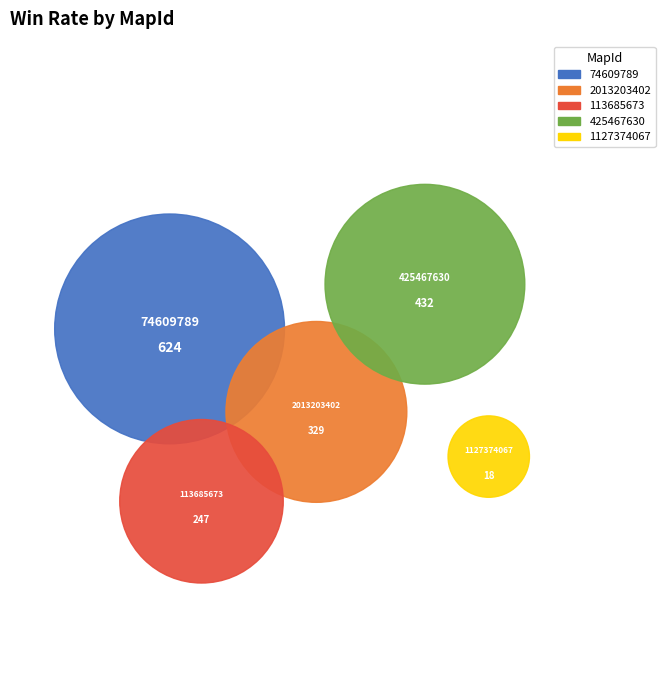

What percentage is the 113685673 slice, to the nearest percent?

15%